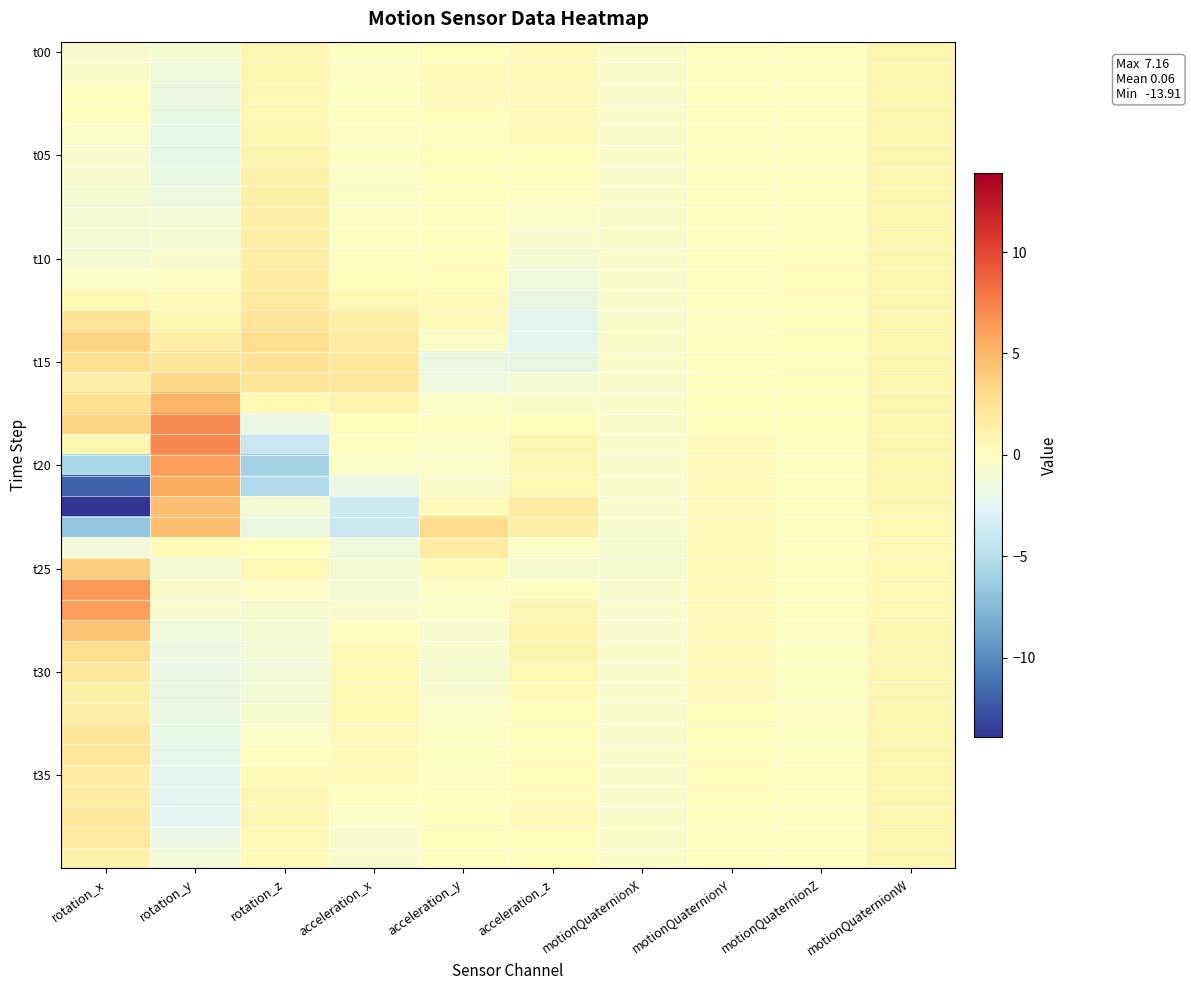

At how many categories does at least one series exceed 4?

2